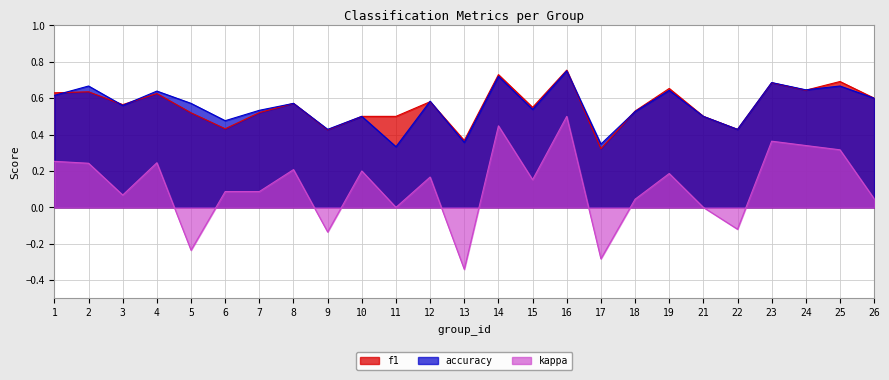

Where is kappa nearest to the value 0?

11